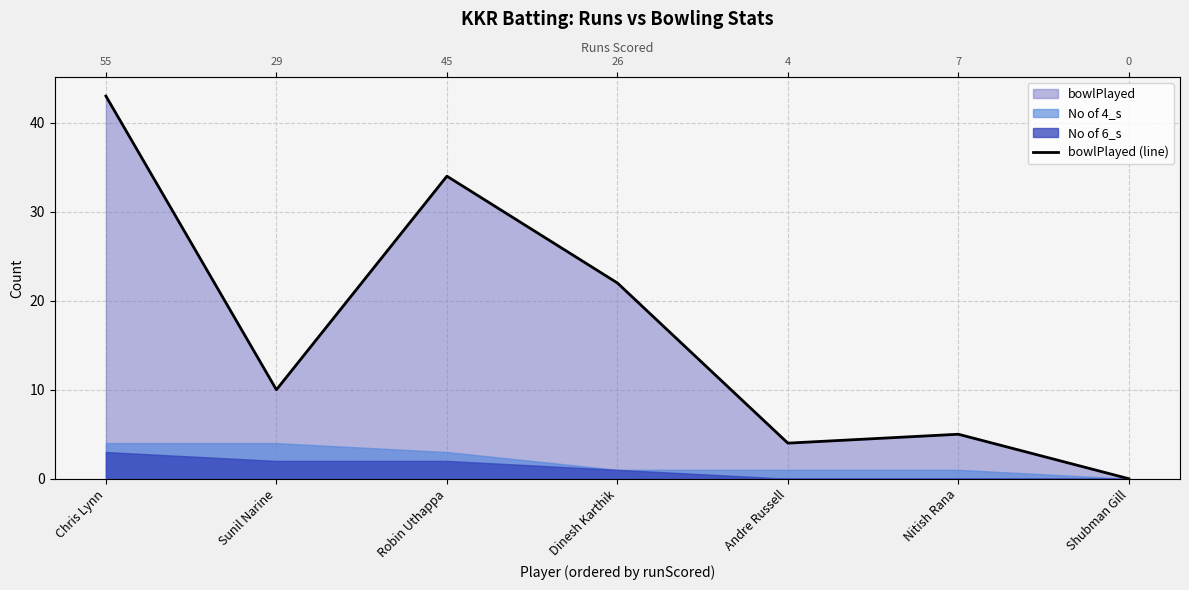

What is the sum of all values?

118